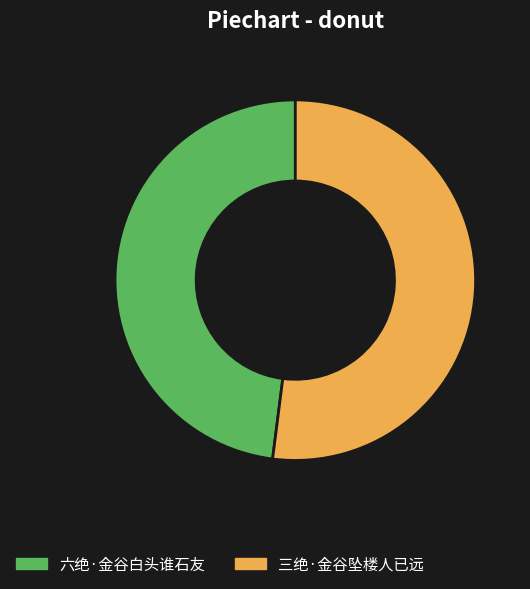

Does 三绝·金谷坠楼人已远 account for over 50% of the chart?

Yes